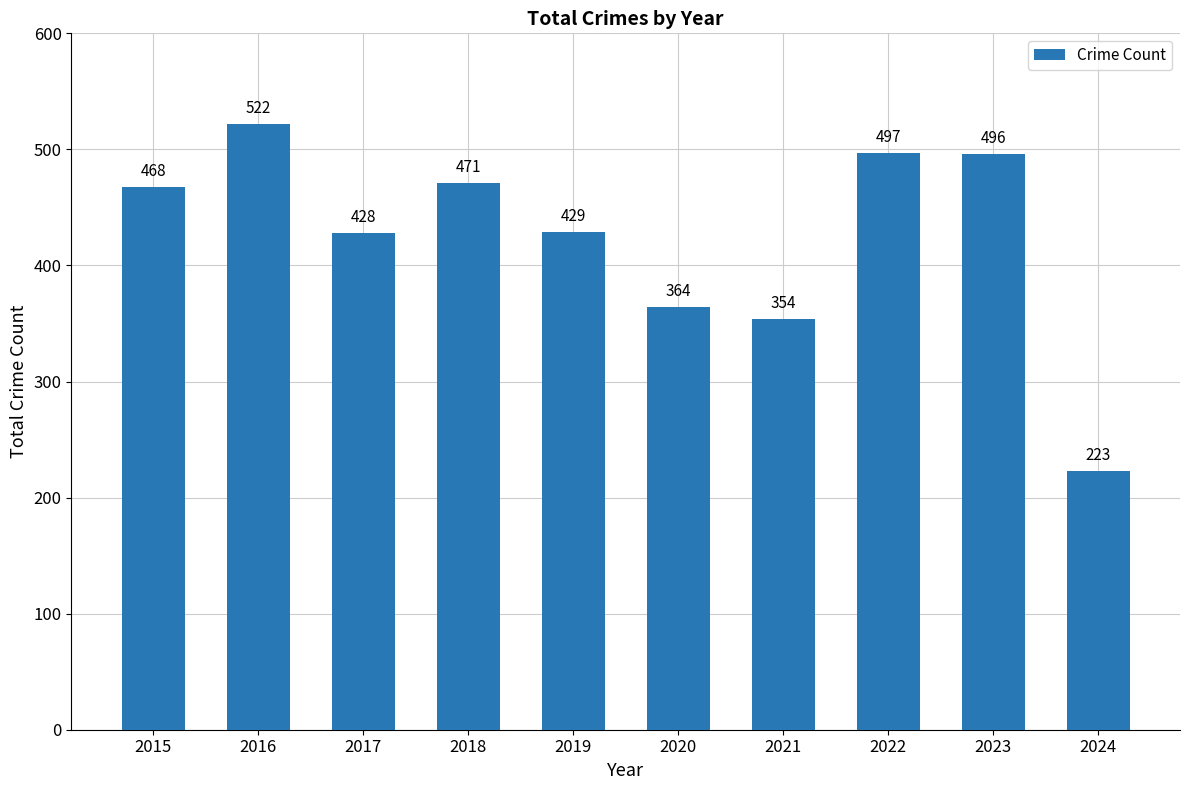

Reading left to right, what are all the values shown in this chart?

2015=468	2016=522	2017=428	2018=471	2019=429	2020=364	2021=354	2022=497	2023=496	2024=223